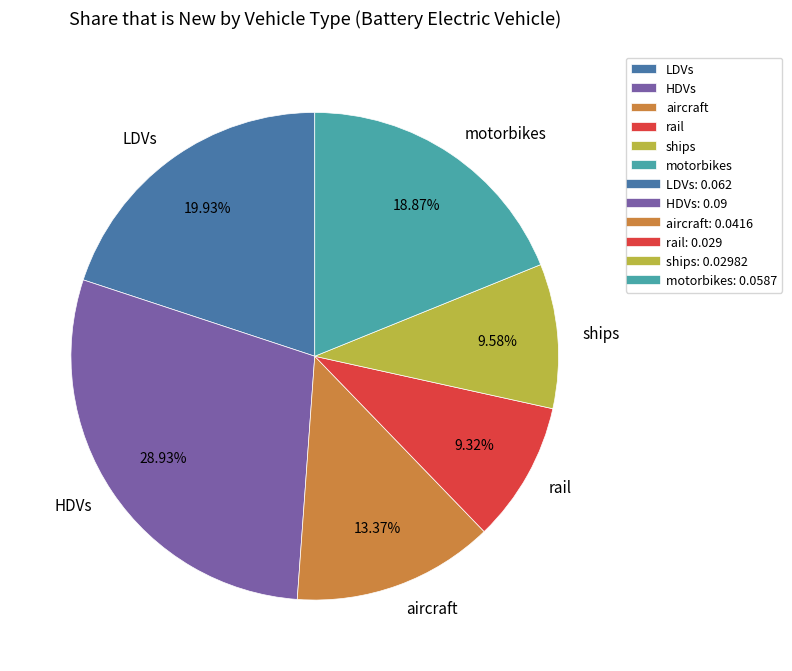

Which has a higher value, aircraft or LDVs?

LDVs